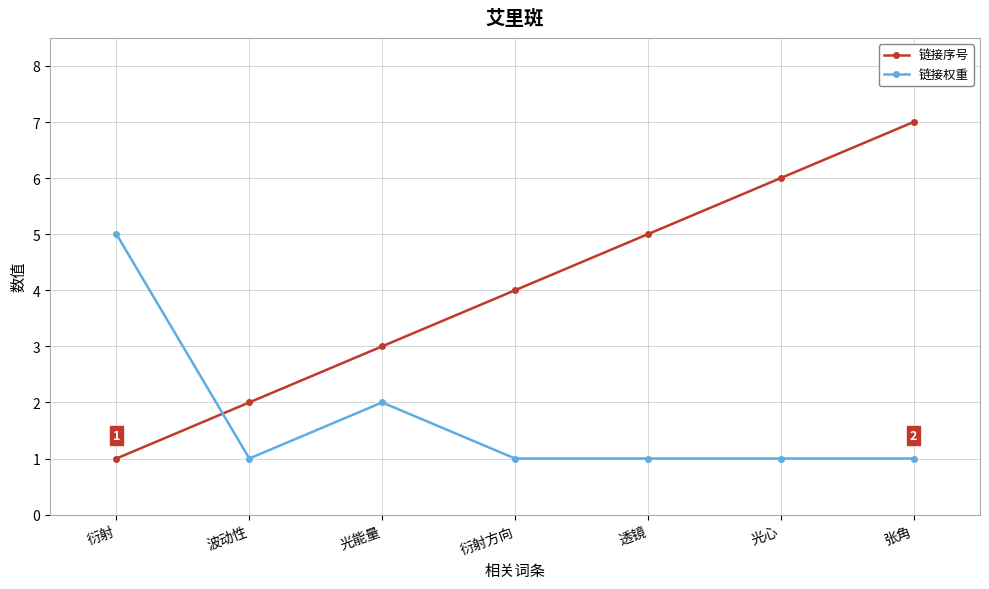

Reading left to right, list all the values displayed in this chart.

链接序号: 衍射=1	波动性=2	光能量=3	衍射方向=4	透镜=5	光心=6	张角=7
链接权重: 衍射=5	波动性=1	光能量=2	衍射方向=1	透镜=1	光心=1	张角=1